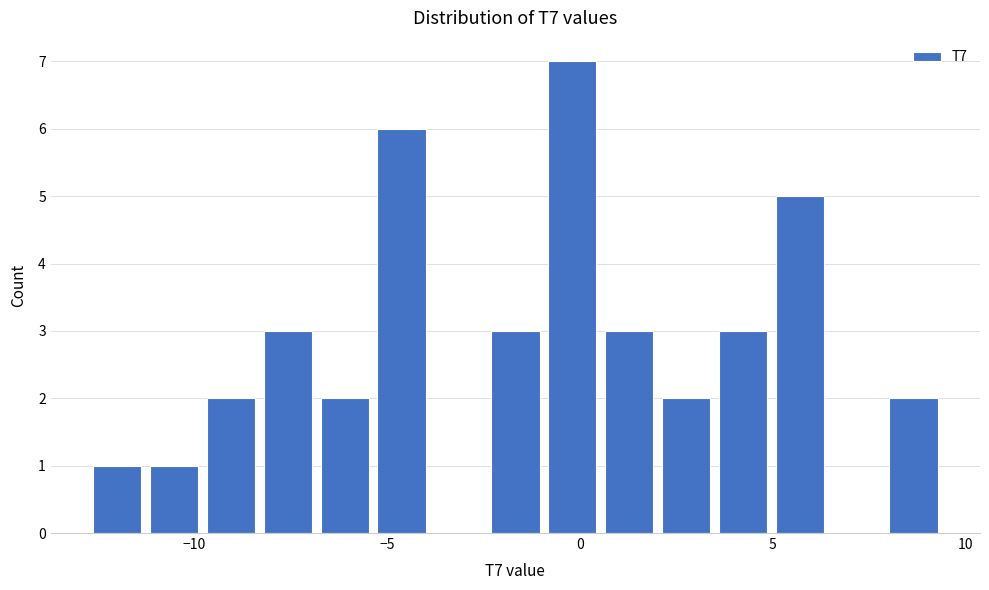

Around what value on the x-axis is the tallest bar? Give the approximate position of its centre, as read against the axis.

0.0